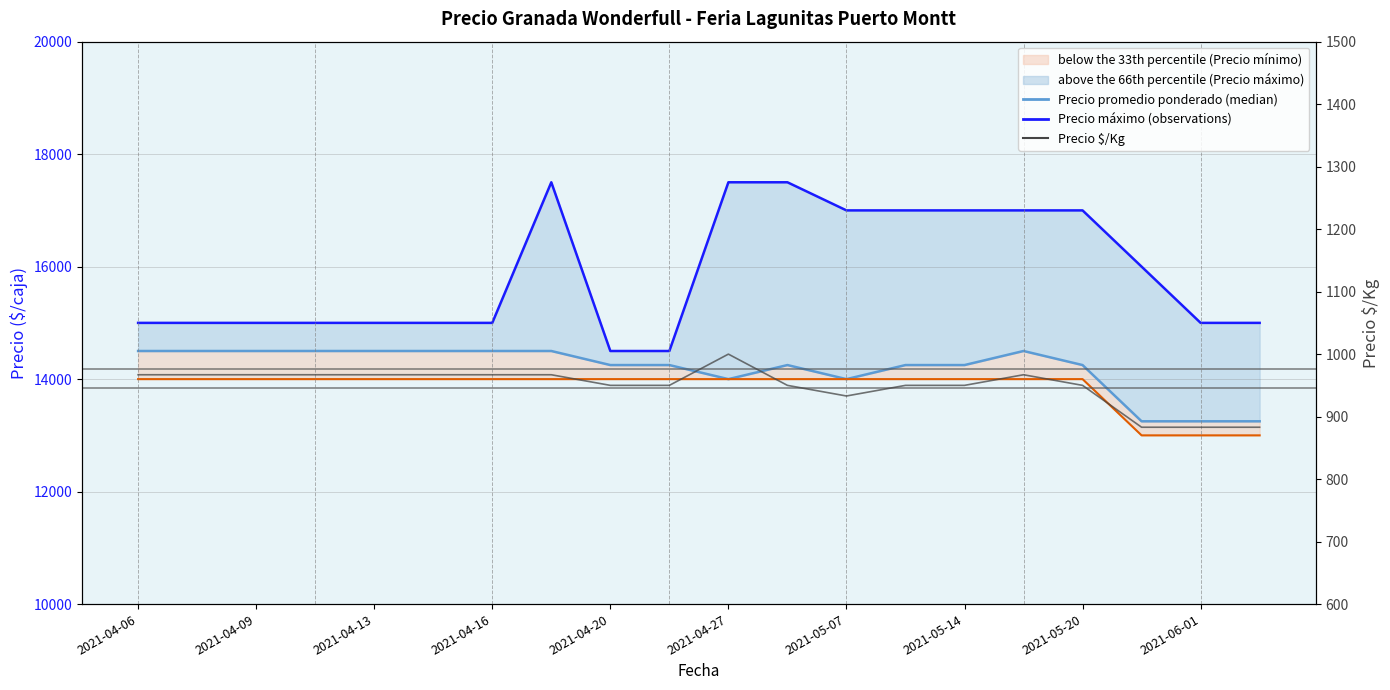

True or false: Precio máximo (observations) and Precio promedio ponderado (50th percentile) cross at least once.

False